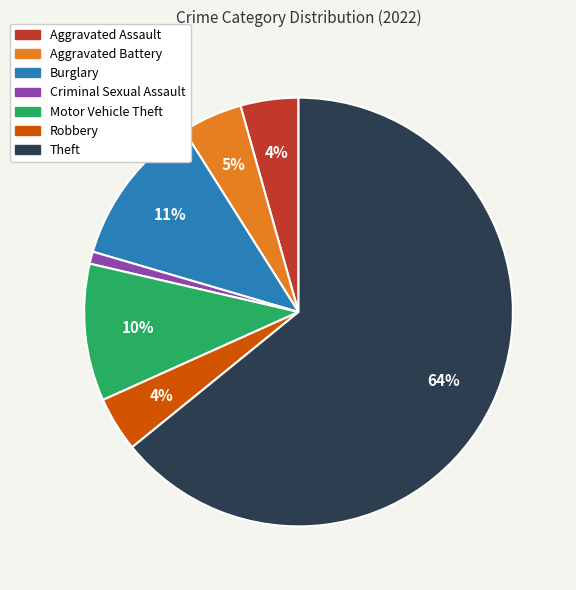

Combined, do Aggravated Assault and Criminal Sexual Assault account for over 50%?

No